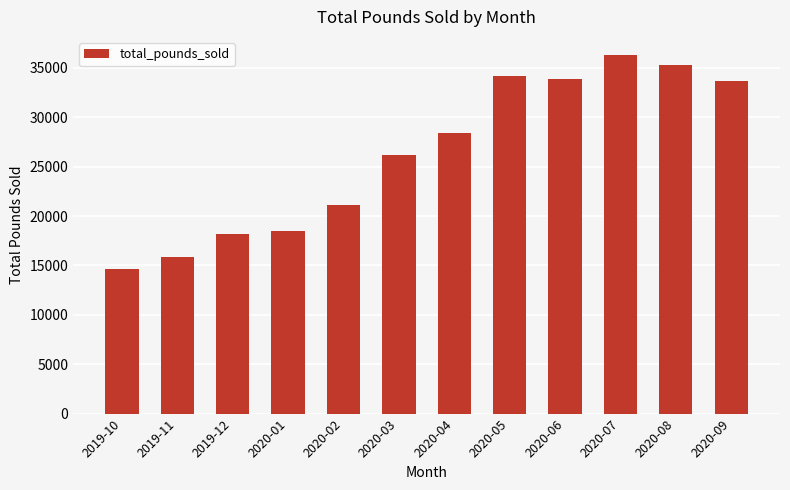

Which category has the lowest value across all series?

2019-10